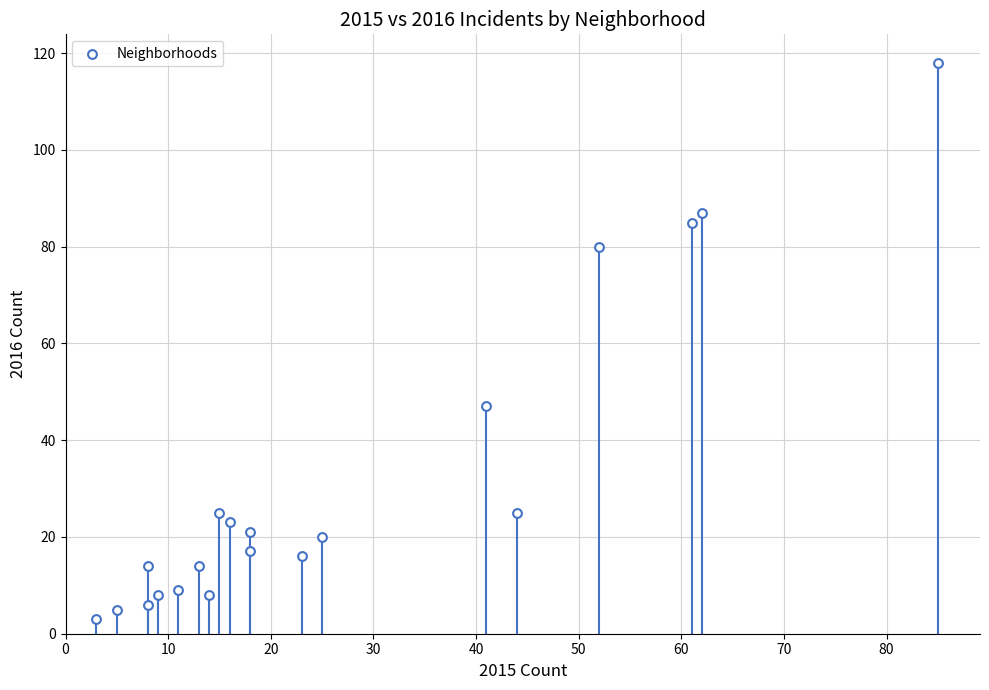

What is the range of Y values (max minus min)?

115